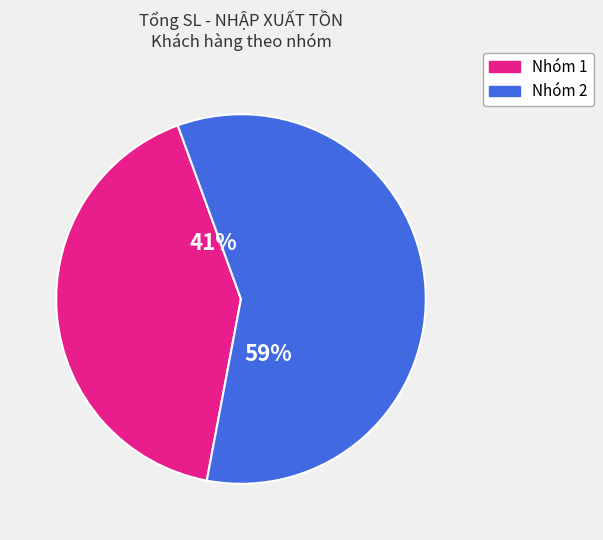

Does any single category account for the majority?

Yes